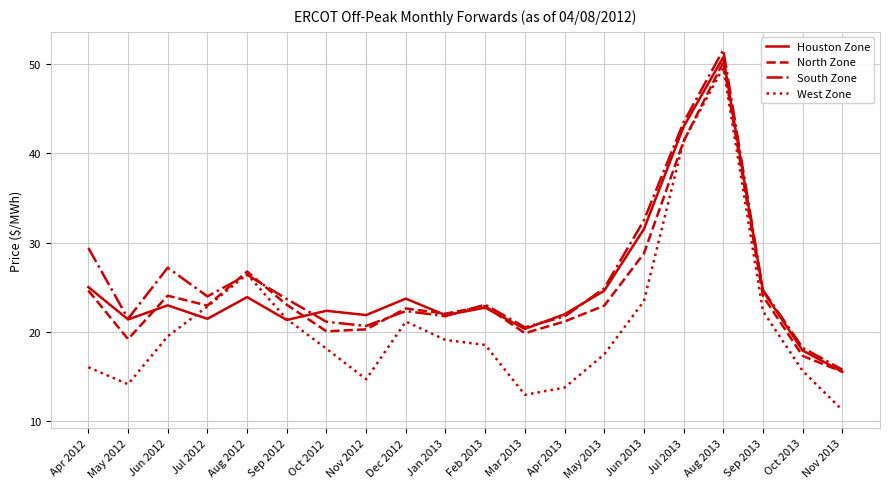

What is the sum of all West Zone values?

420.2